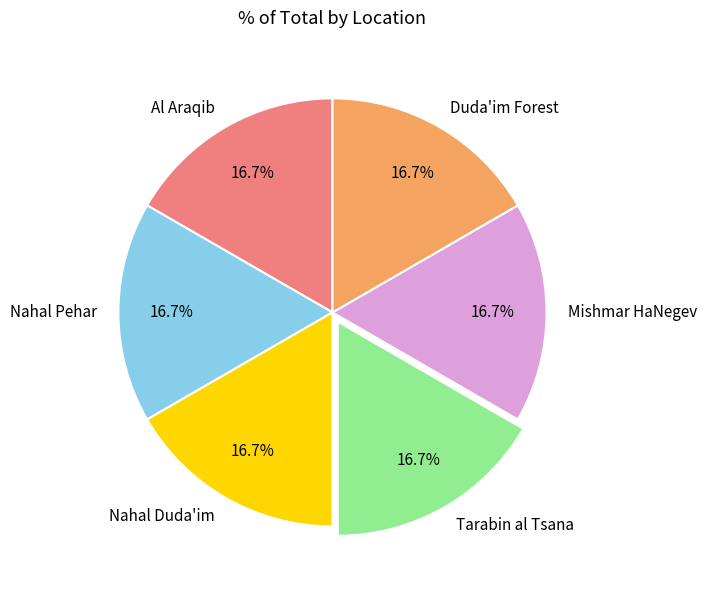

Is there a majority slice in this chart?

No